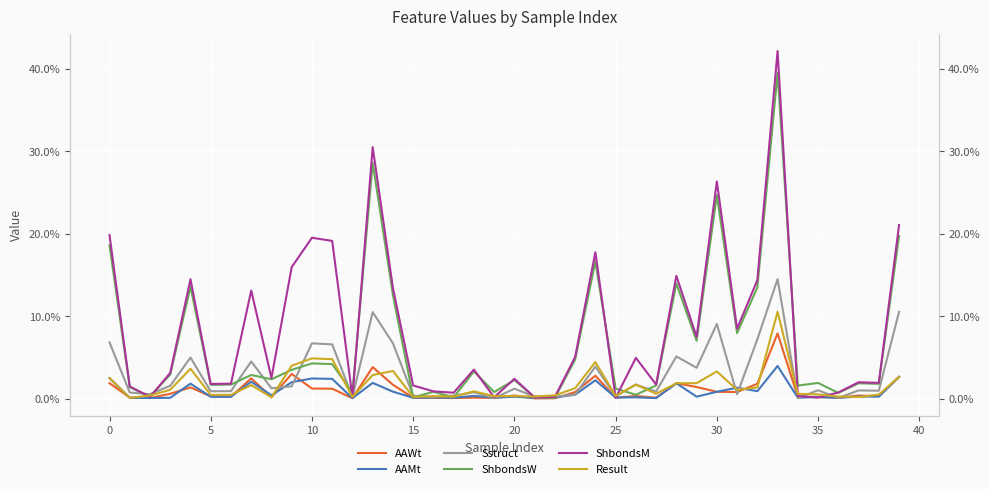

Which series ends up on top after the final intersection of ShbondsW and Sstruct?

ShbondsW